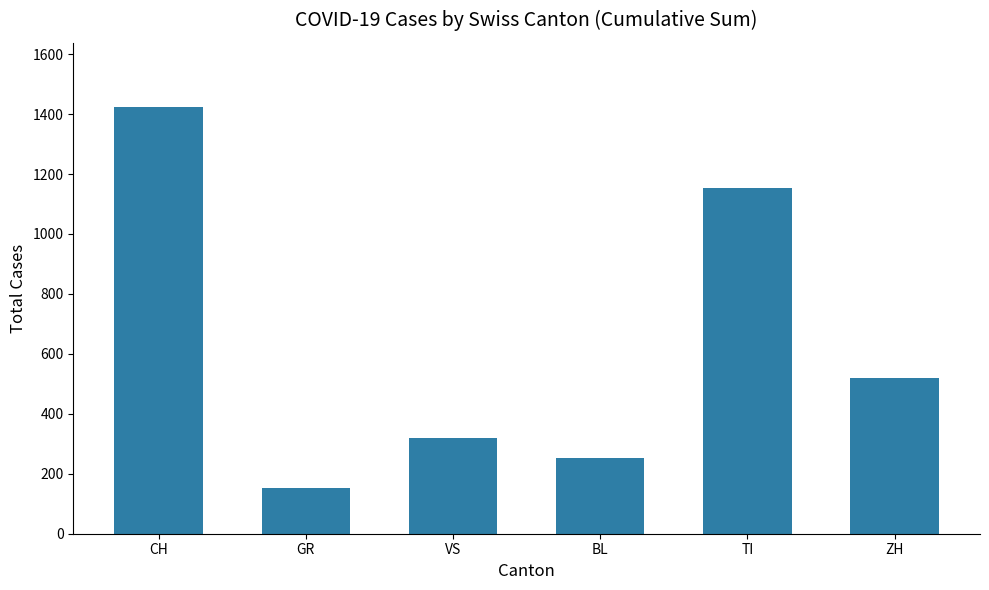

At which category does the chart reach its peak across all series?

CH